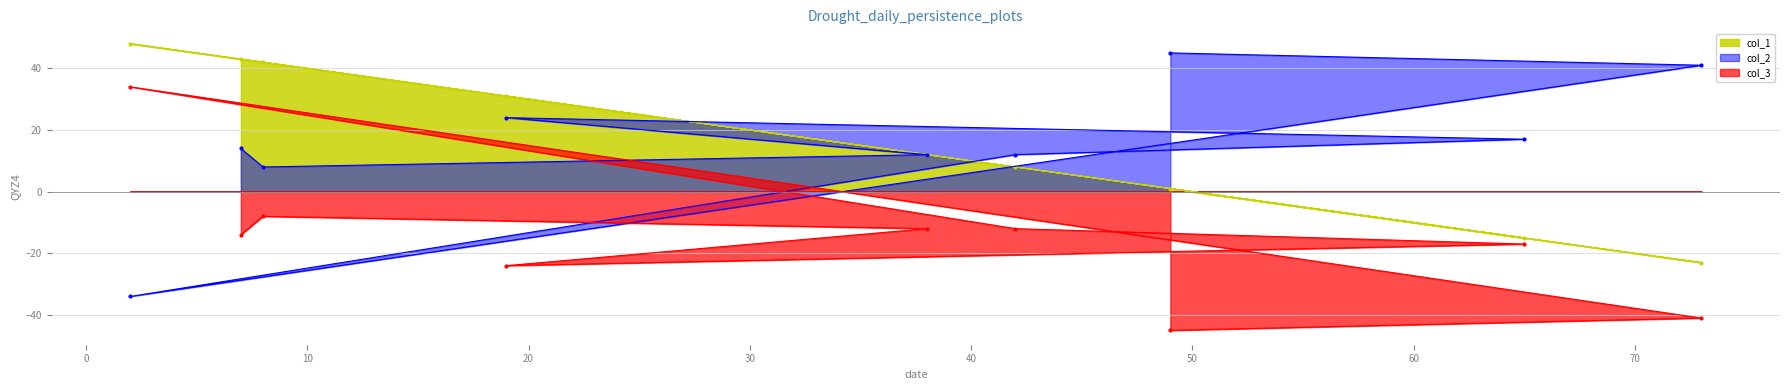

What are all the series names shown in the legend?

col_1, col_2, col_3